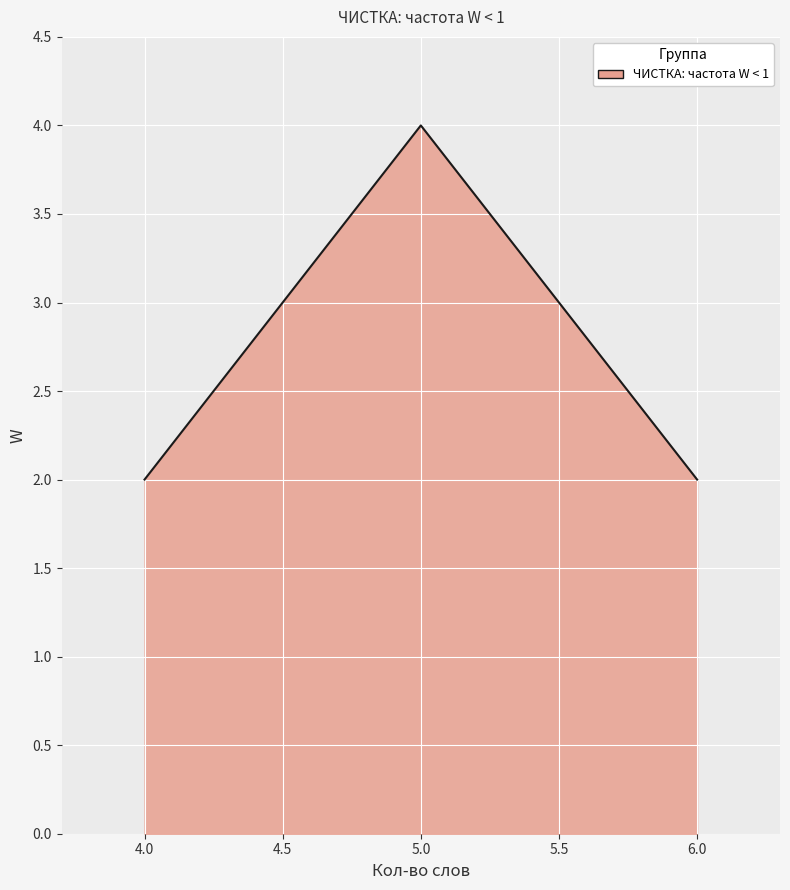

Approximately how many times larger is the value at 5.0 compared to 4.0?

2.0